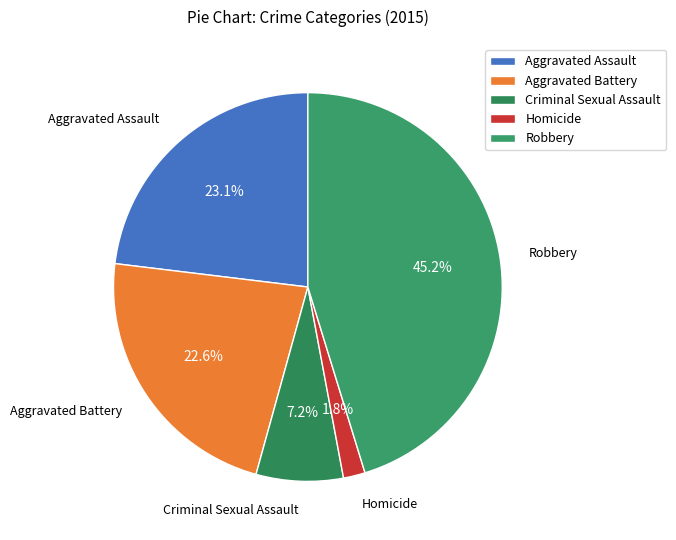

How many segments does this pie chart have?

5